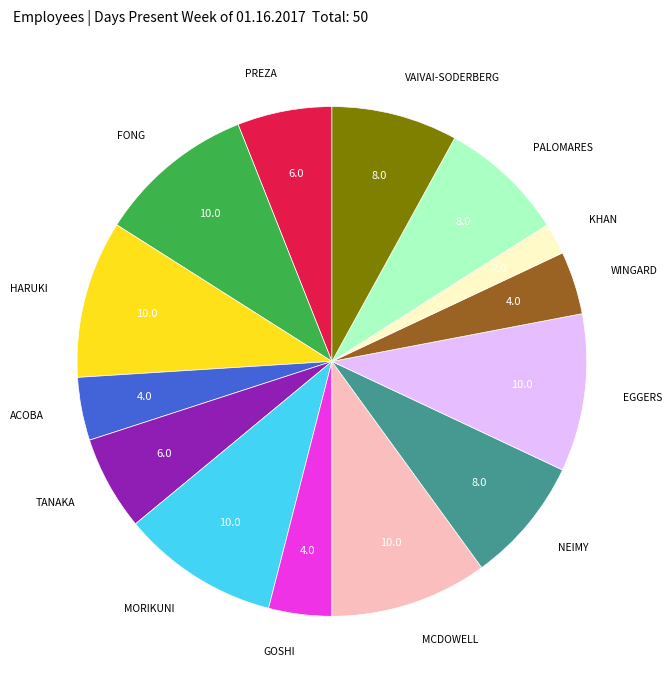

Does any single category account for the majority?

No